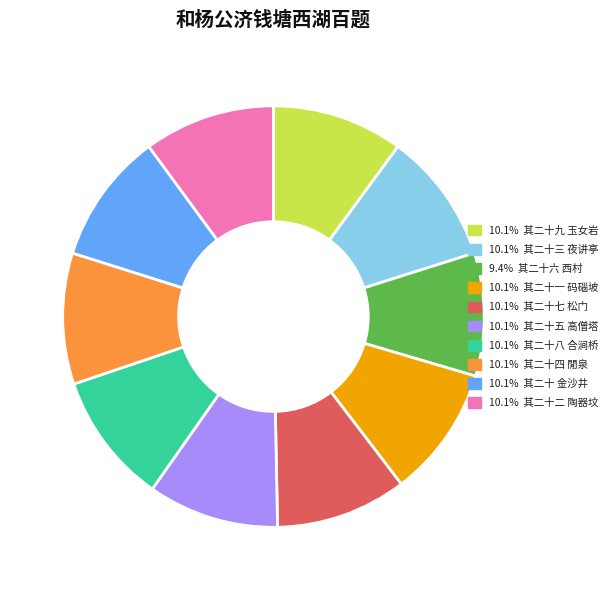

How many slices are in this pie chart?

10